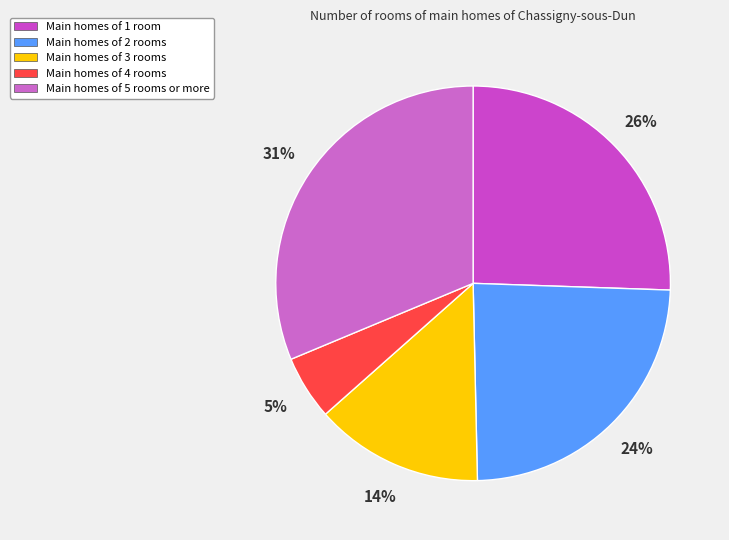

Rank the categories by value from highest to lowest.

Main homes of 5 rooms or more, Main homes of 1 room, Main homes of 2 rooms, Main homes of 3 rooms, Main homes of 4 rooms